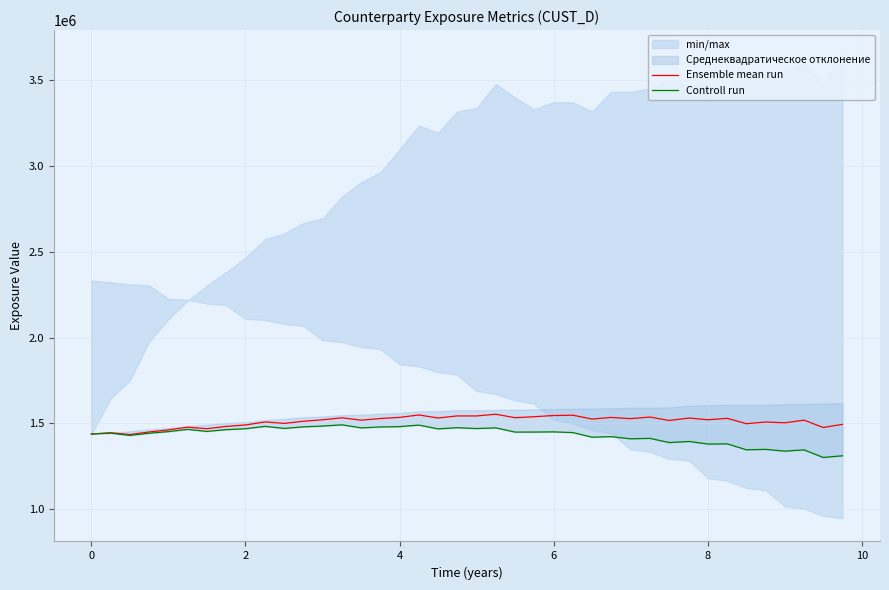

What is the minimum value for Ensemble mean run?

1434625.1